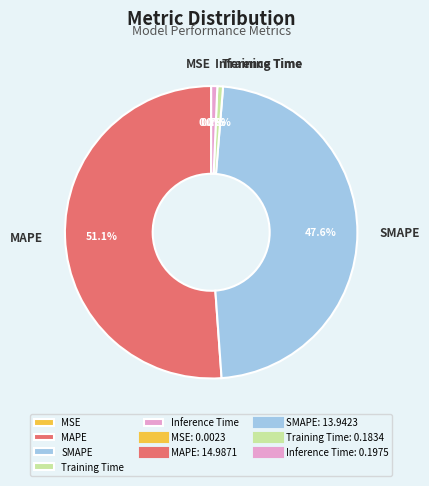

Is the sum of MAPE and SMAPE greater than half?

Yes